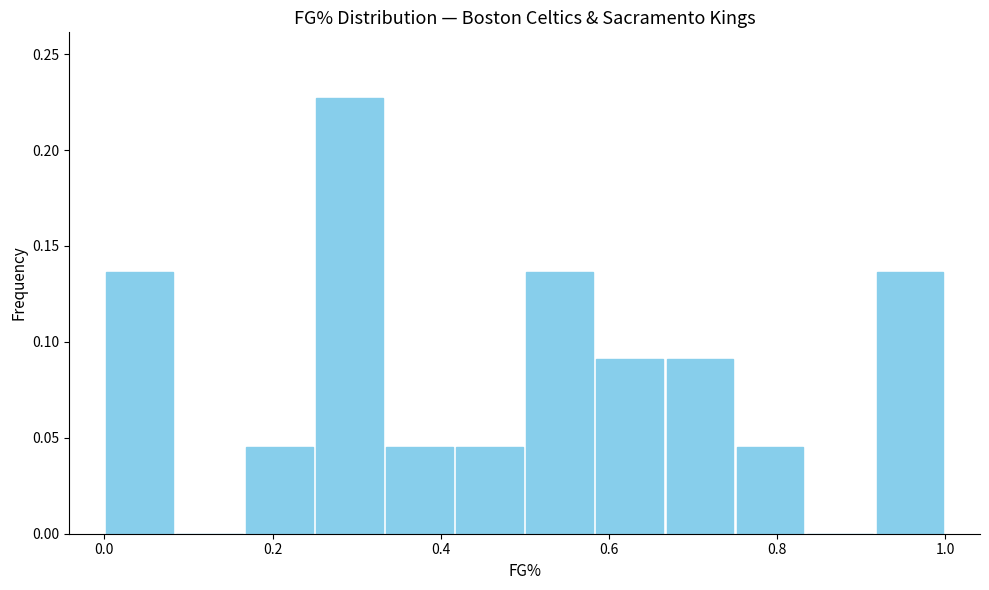

How tall is the bar that spans 0.50 to 0.58 on the x-axis? Neither the bar edges nor the heights are printed on the chart, so give them approximately, as read against the axes.

0.135